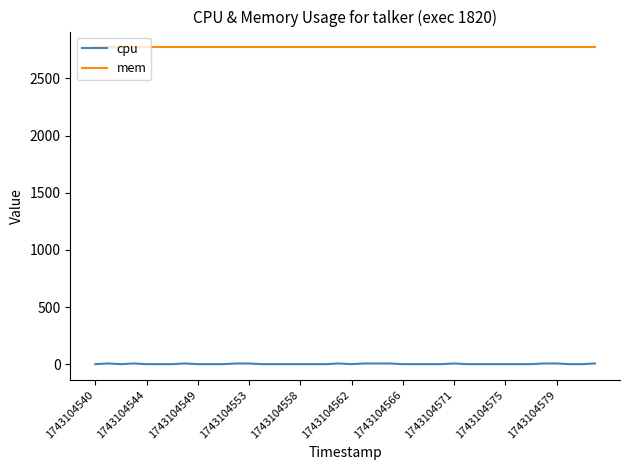

What is the difference between the maximum and minimum values in the cpu series?

5.9